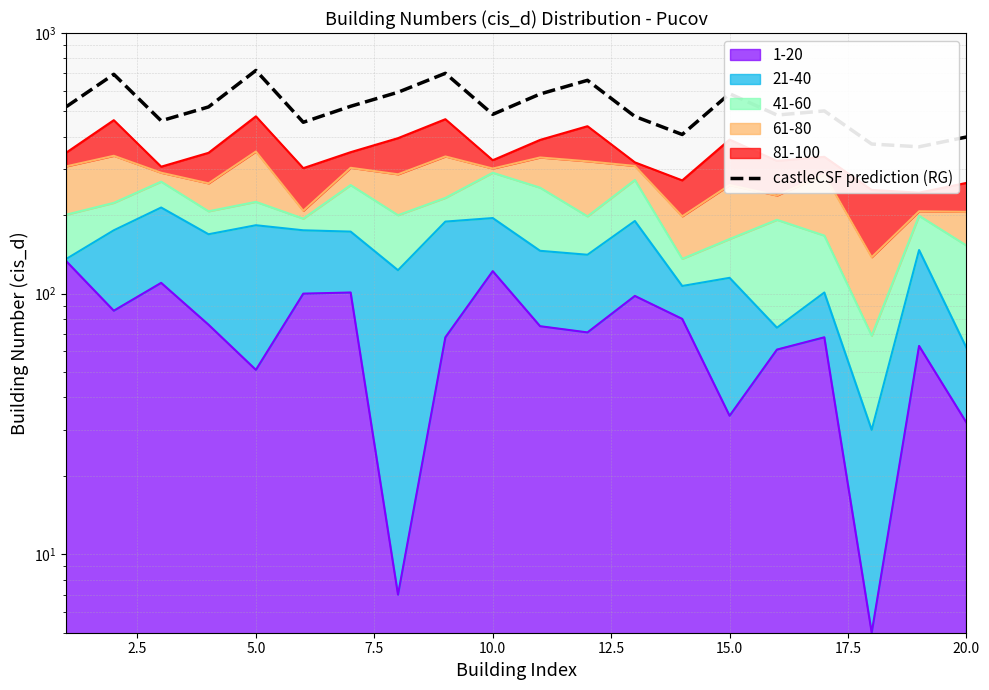

What is the average value?

525.8